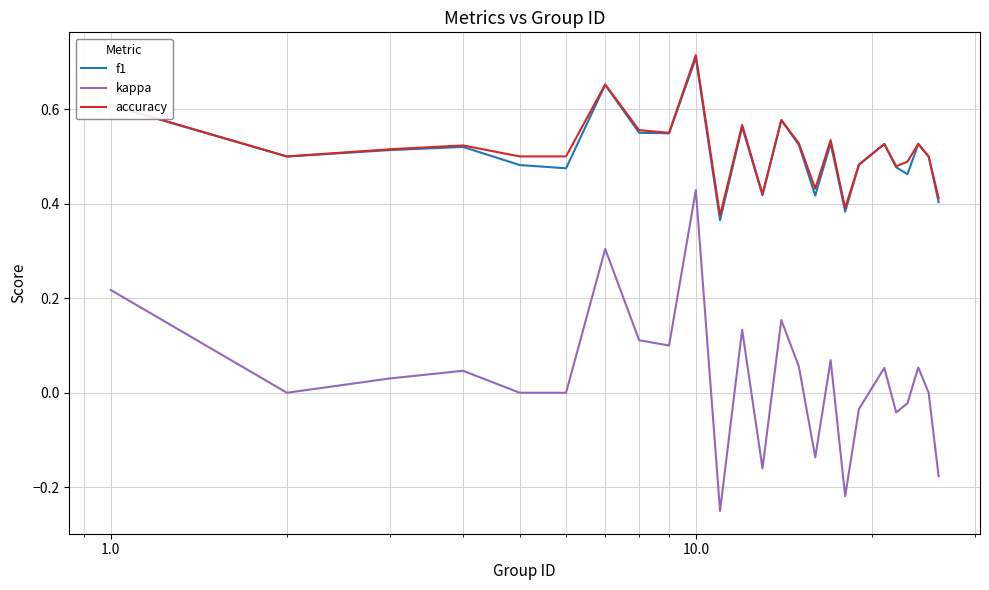

True or false: f1 and kappa intersect in this chart.

False